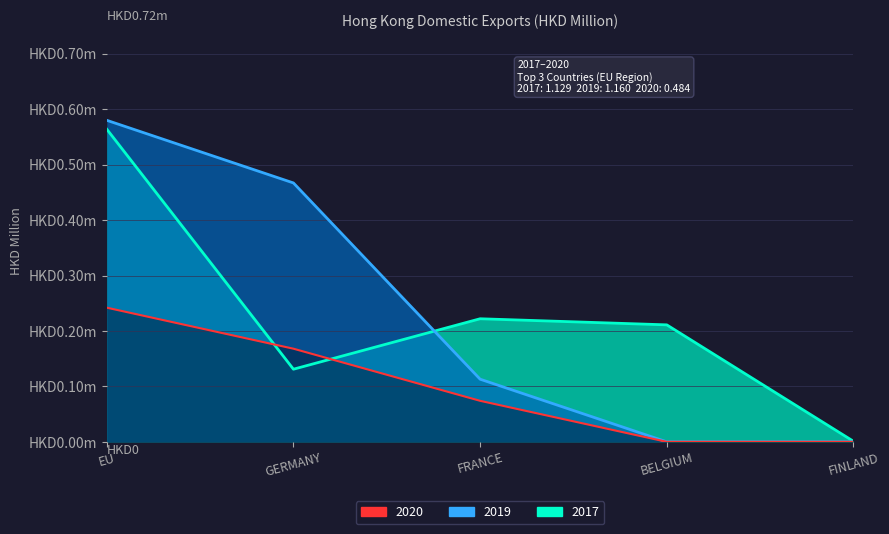

How many data points does each series have?

5